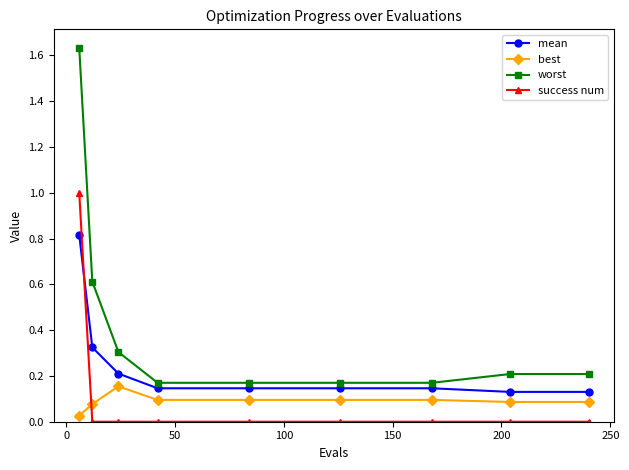

True or false: worst and best intersect in this chart.

False